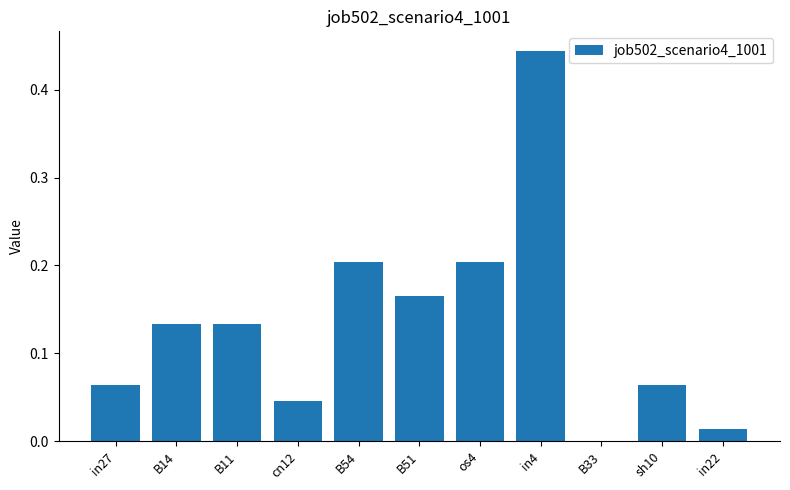

At which category does the chart reach its peak across all series?

in4